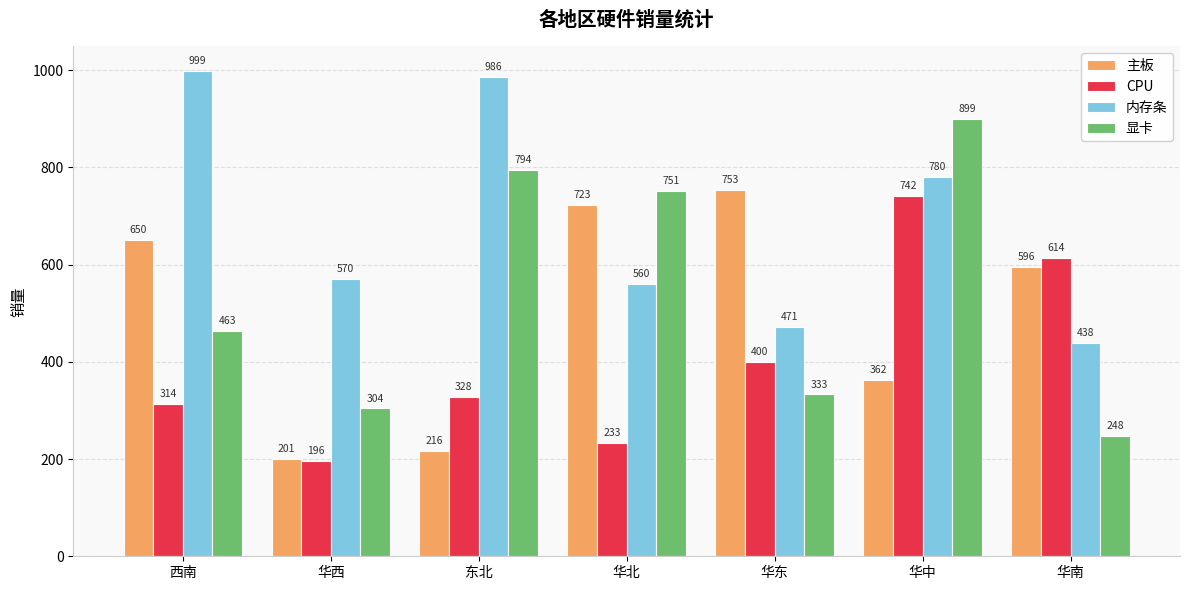

What is the smallest value displayed?

196